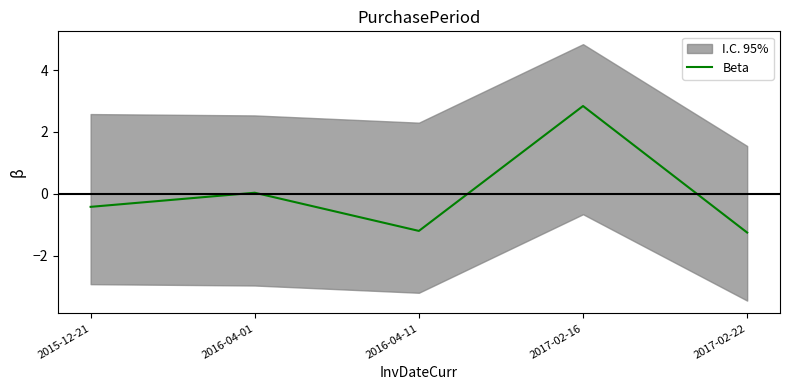

Where is the data nearest to the value 0?

2016-04-01